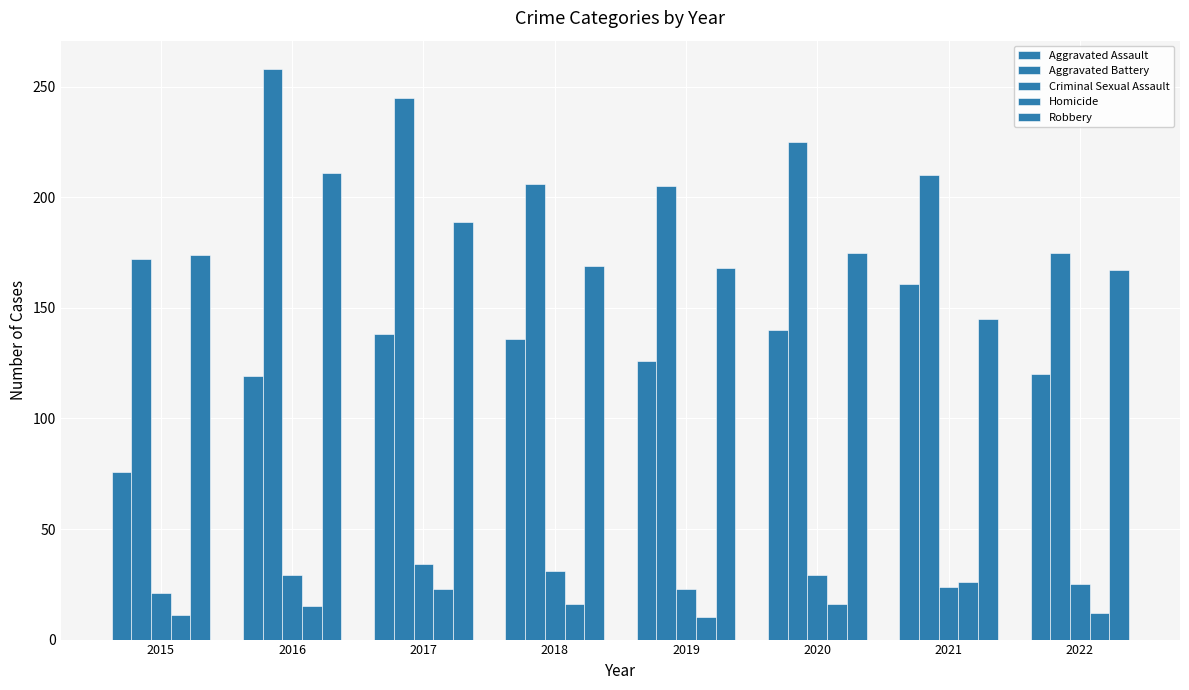

How many groups of bars are there?

8